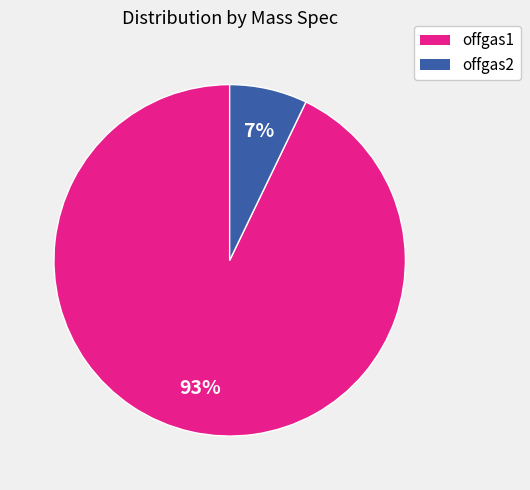

To the nearest percent, what percentage of the pie is offgas2?

7%